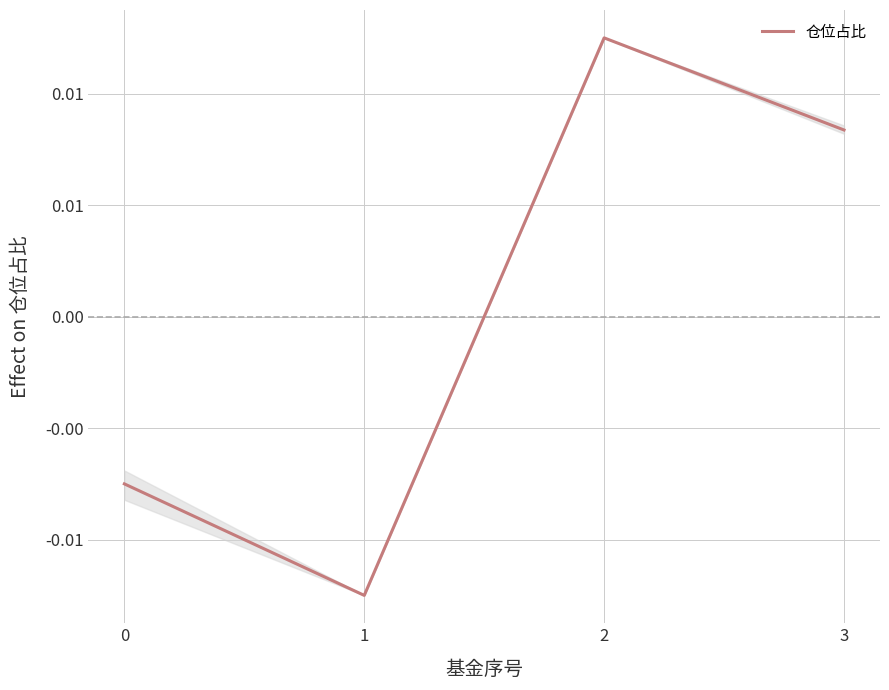

True or false: the data shows -0.0 at 0.

True